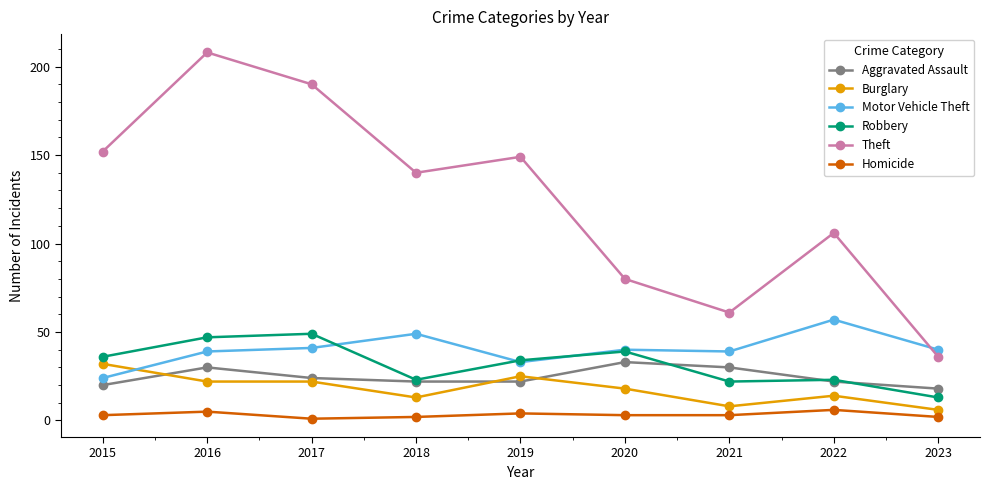

Which series has the widest spread of values?

Theft